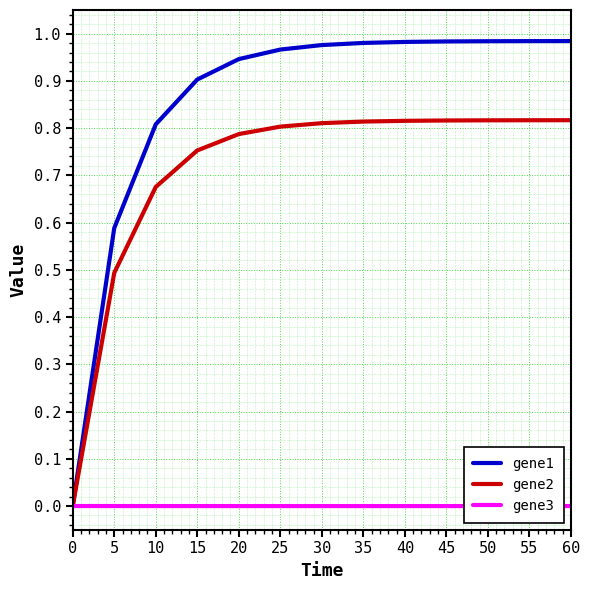

Which series has the largest range (max minus min)?

gene1